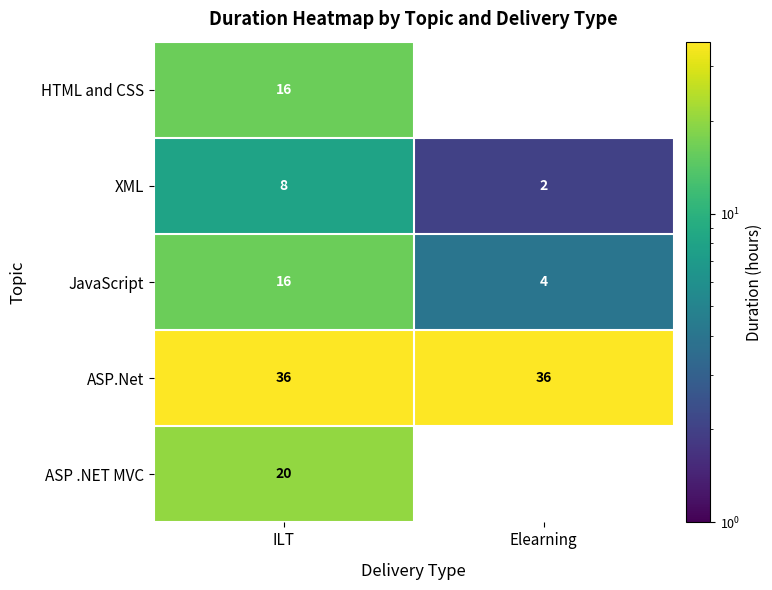

Rank the categories by XML value from highest to lowest.

ILT, Elearning